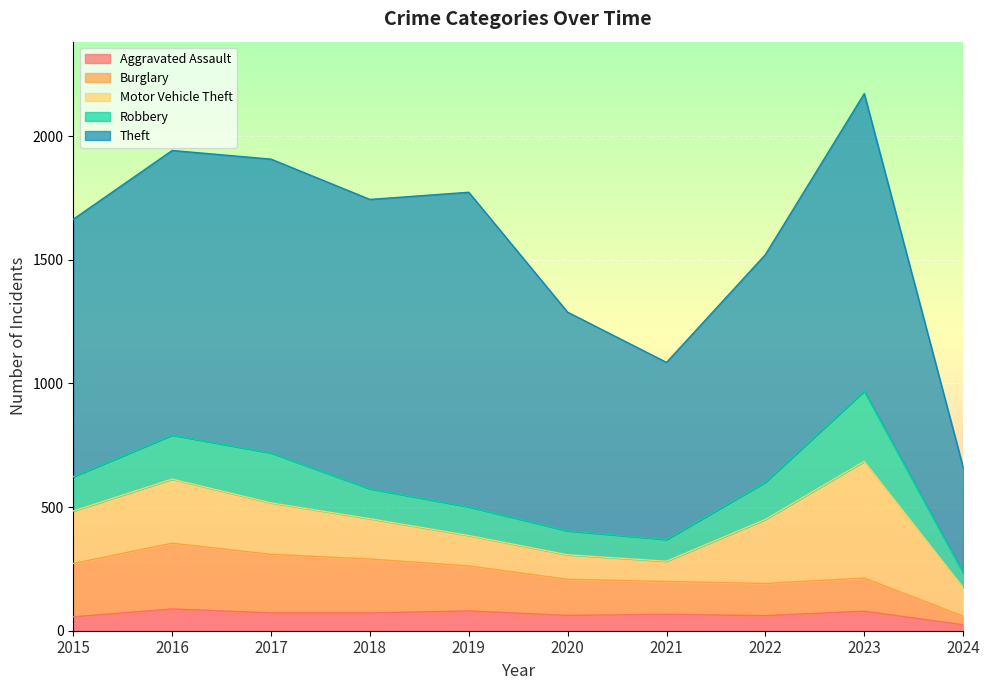

What is the value of the Motor Vehicle Theft point at the 7th from the left?

82